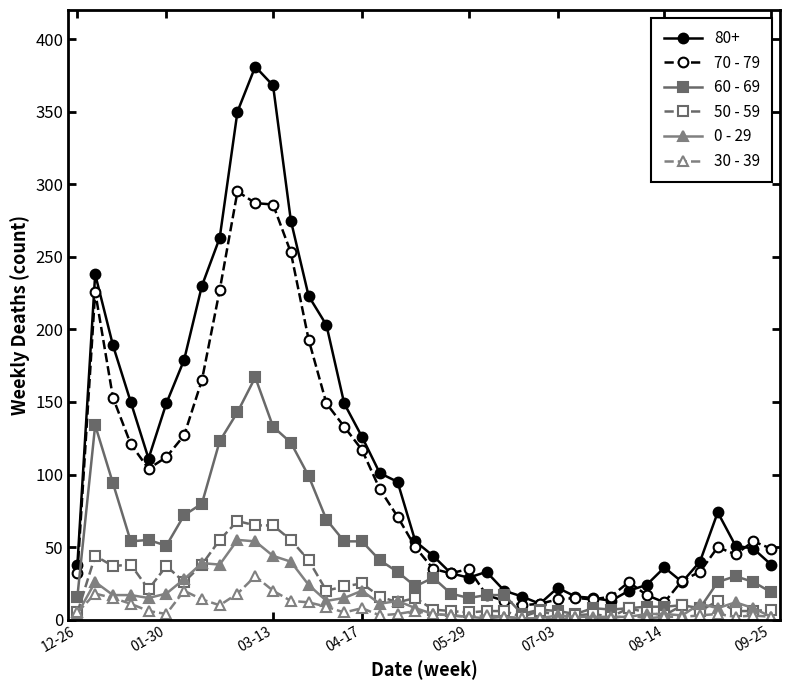

True or false: 80+ and 30 - 39 cross at least once.

False